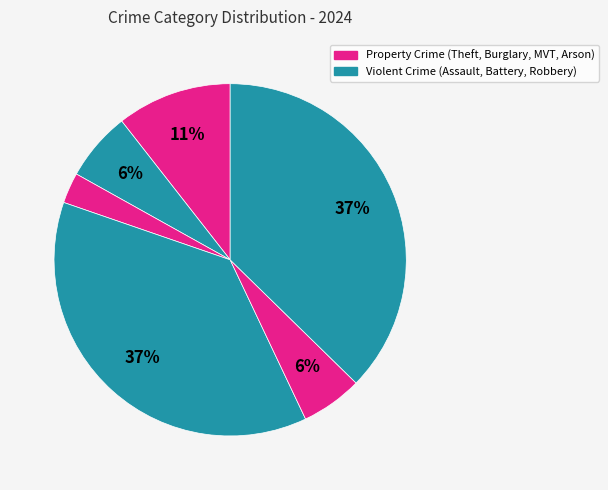

How many segments does this pie chart have?

6